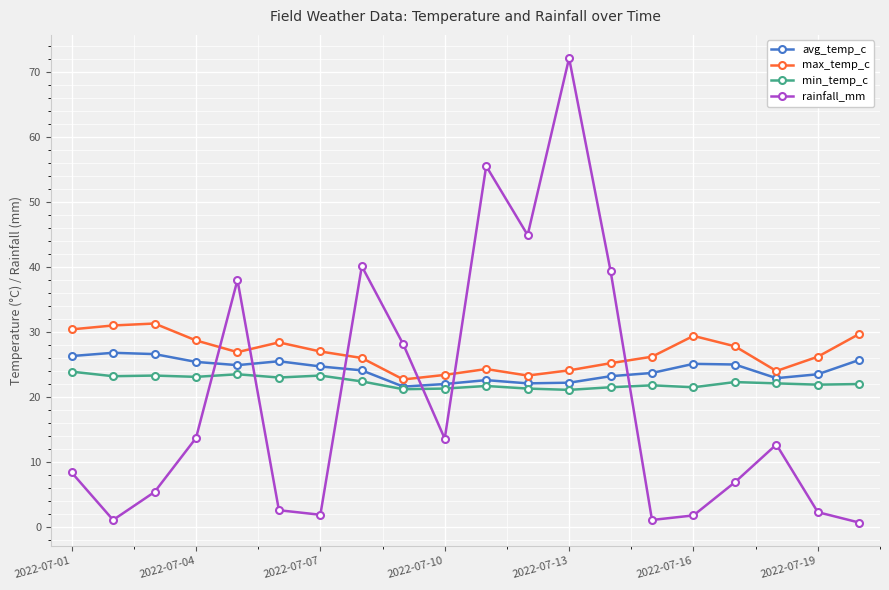

Which series has the largest range (max minus min)?

rainfall_mm